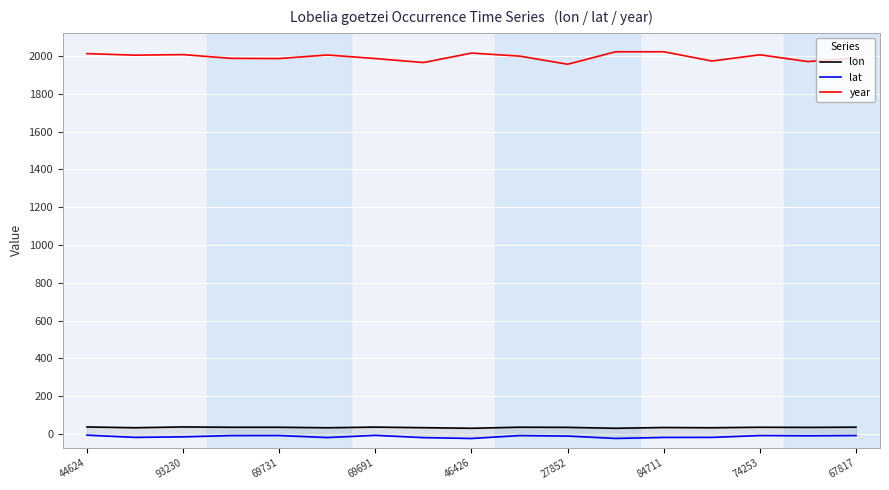

How many interior local peaks does the lat series have?

4